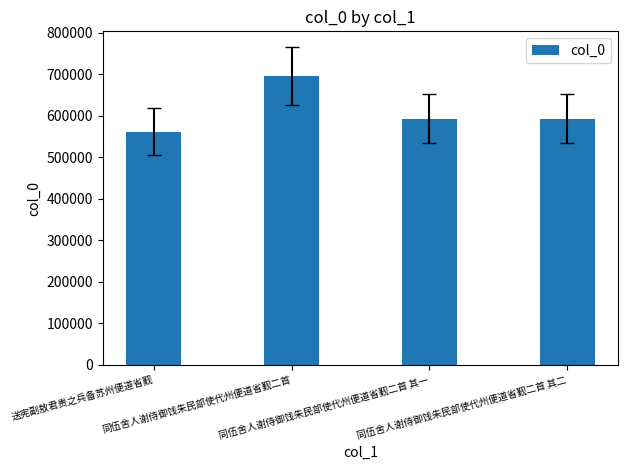

At which category does the chart reach its minimum across all series?

送宪副敖君贵之兵备苏州便道省觐